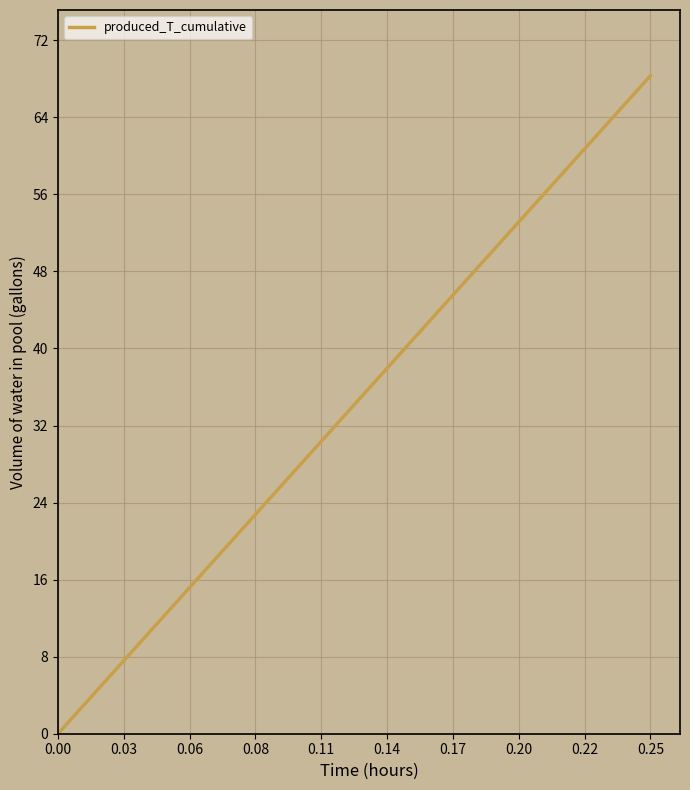

What is the average value?

24.2